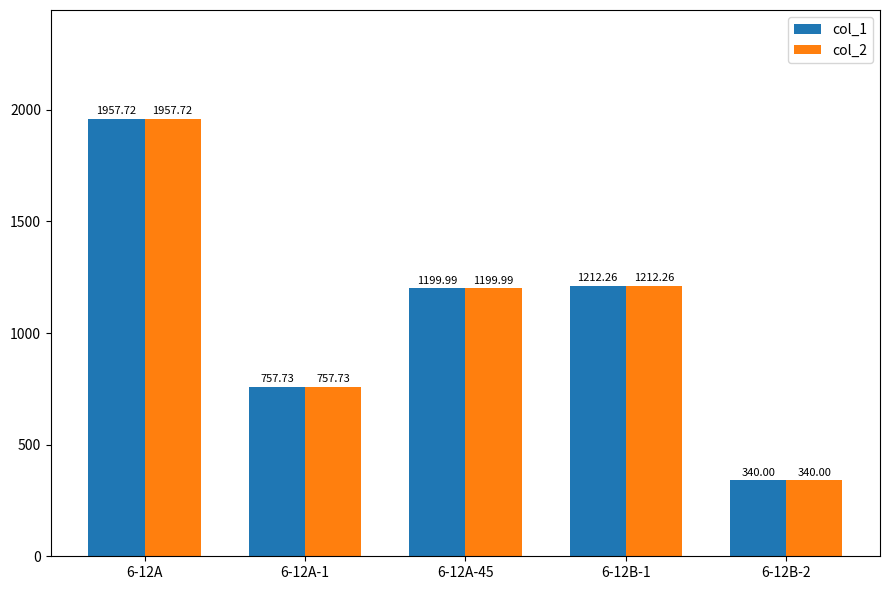

At which category is the sum across all series the highest?

6-12A